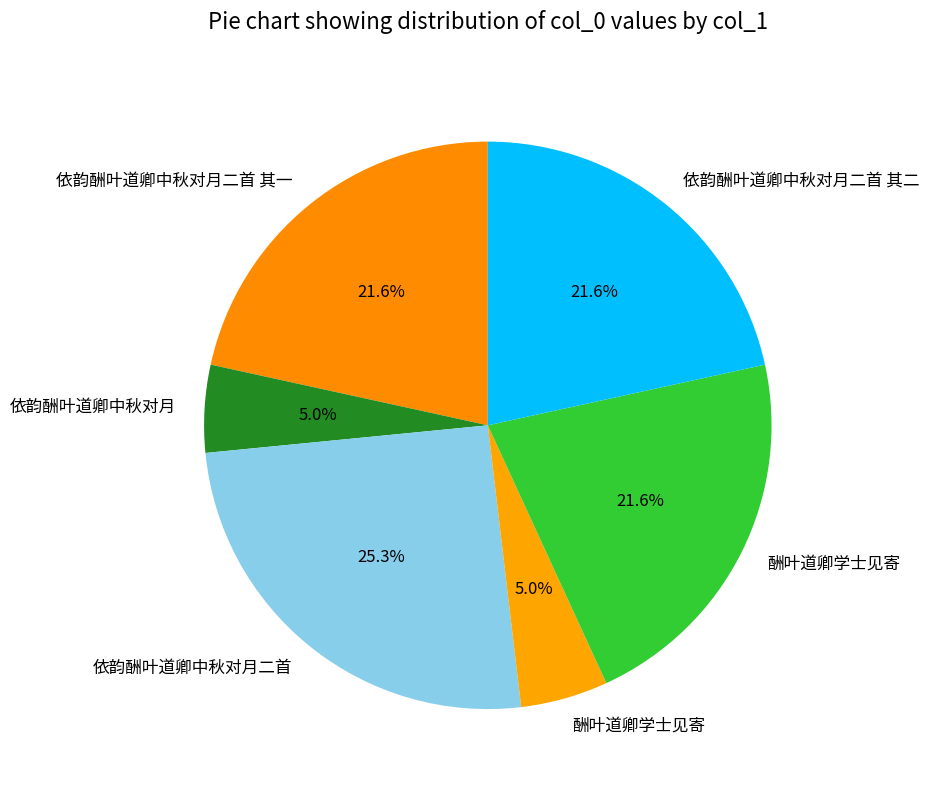

How many slices are in this pie chart?

6